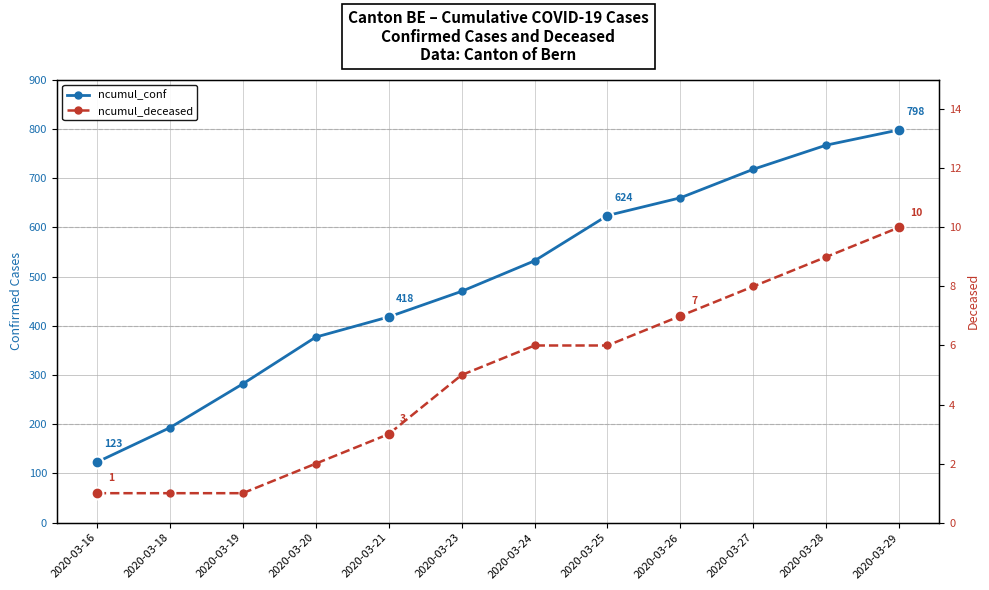

True or false: ncumul_deceased and ncumul_conf intersect in this chart.

False